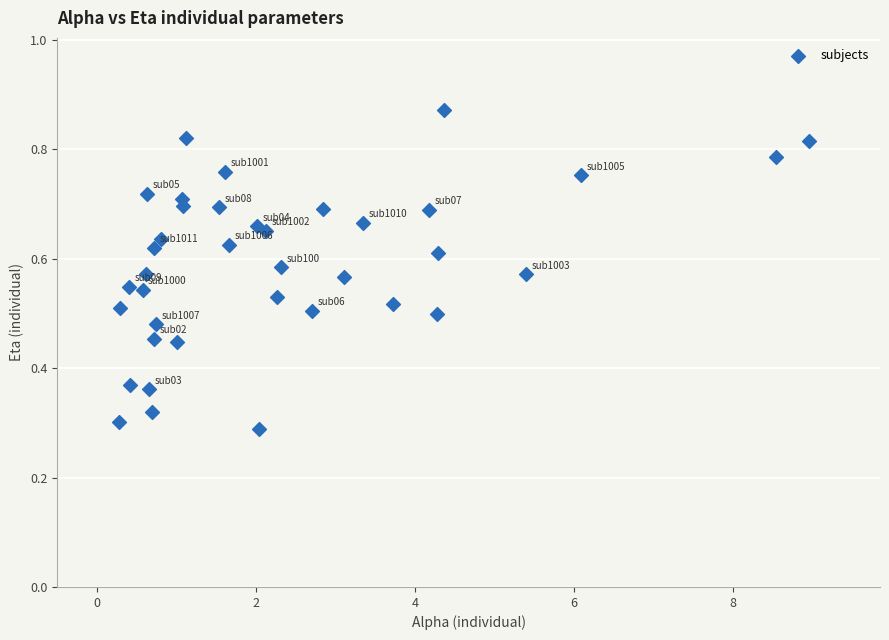

What is the range of X values (max minus min)?

8.7